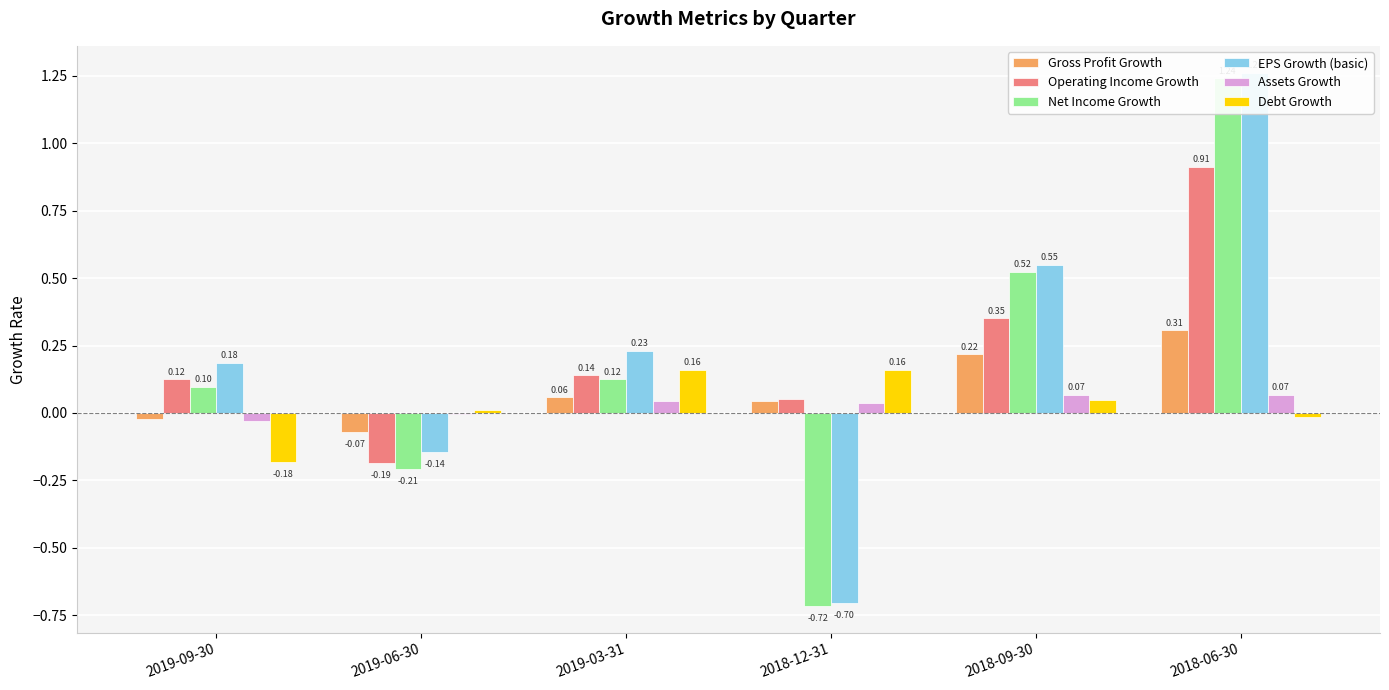

What is the label of the 2nd bar from the right?

2018-09-30